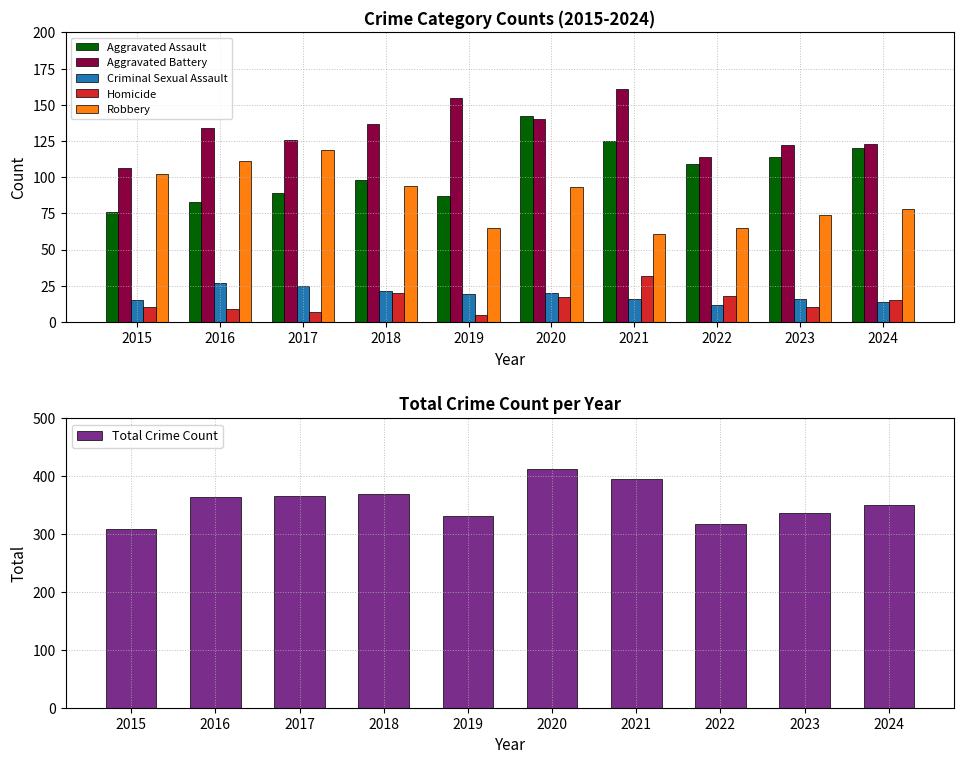

Is it true that Criminal Sexual Assault equals 24 at 2015?

False